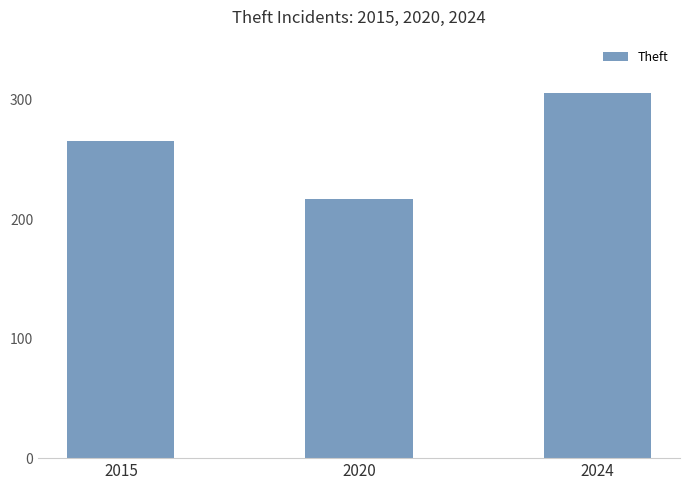

Reading left to right, list all the values displayed in this chart.

2015=265	2020=217	2024=305